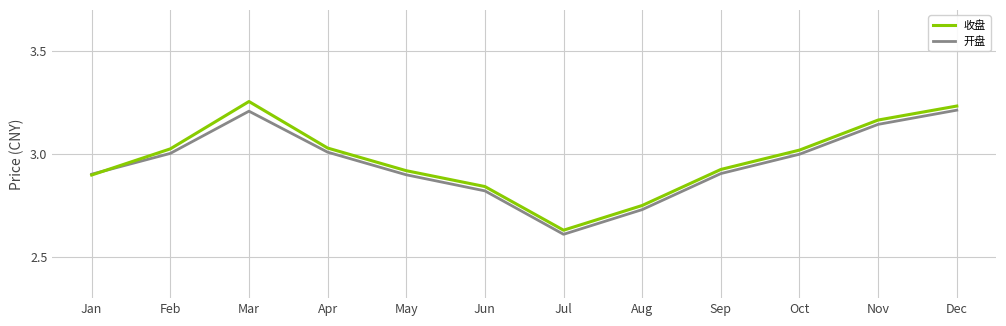

Which label corresponds to the smallest value in the chart?

Jul